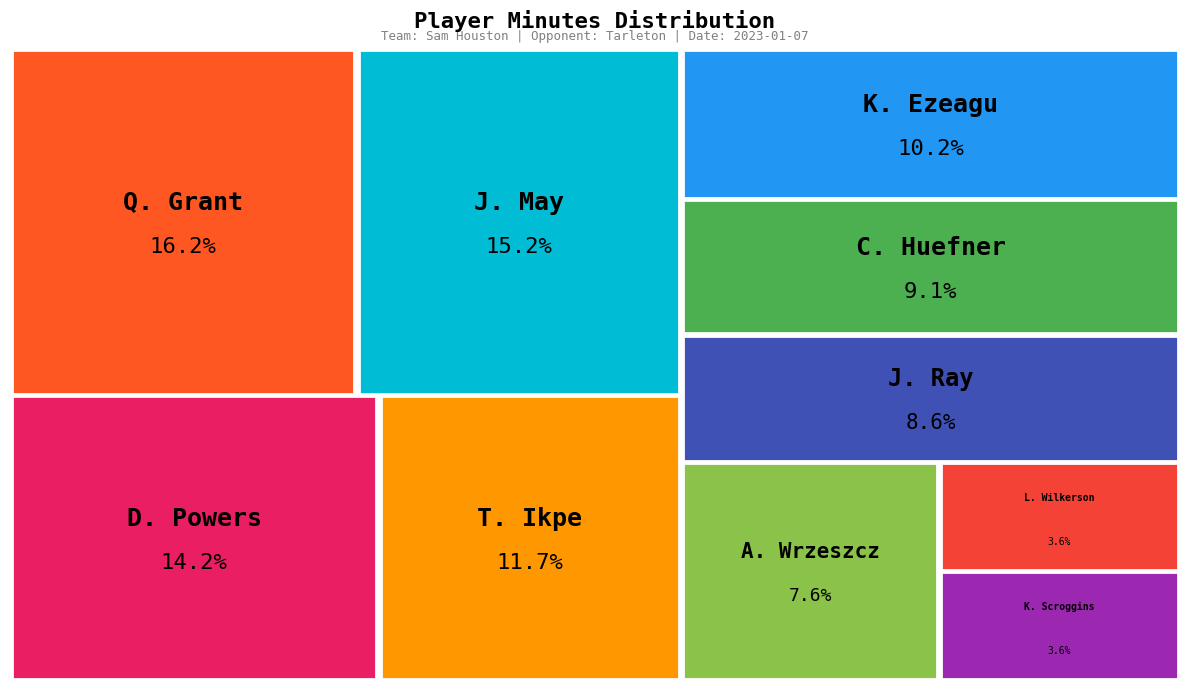

To the nearest percent, what is the difference between the largest and smallest slice percentages?

13%